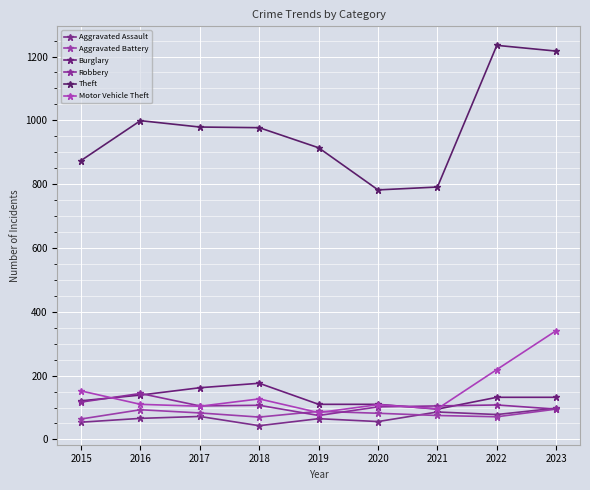

How many values in the Theft series are below 977?

4